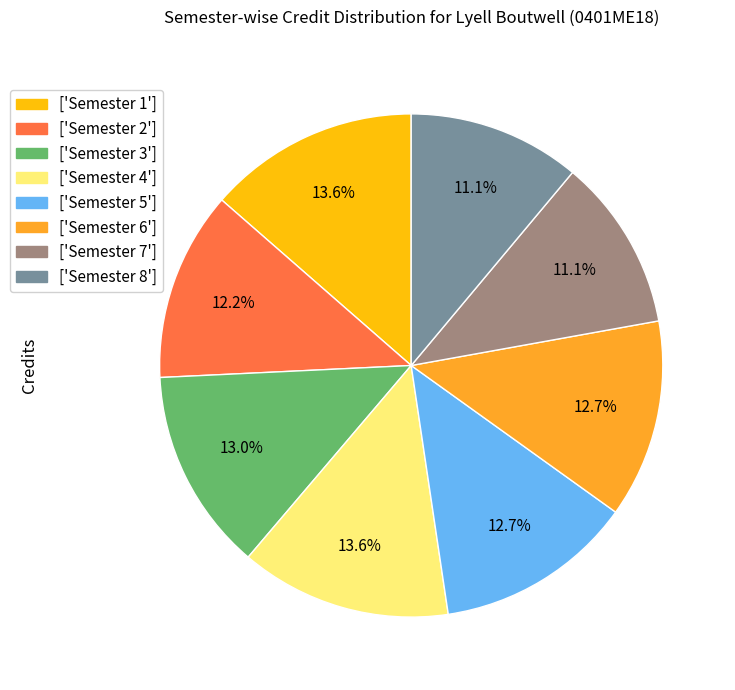

Which has a higher value, ['Semester 2'] or ['Semester 6']?

['Semester 6']